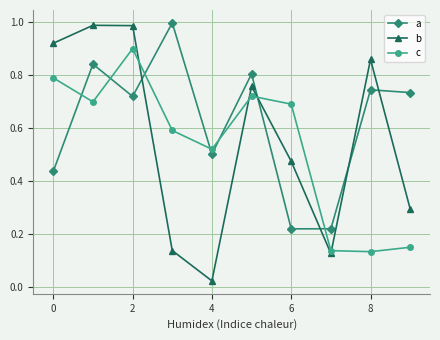

Which series has the largest range (max minus min)?

b